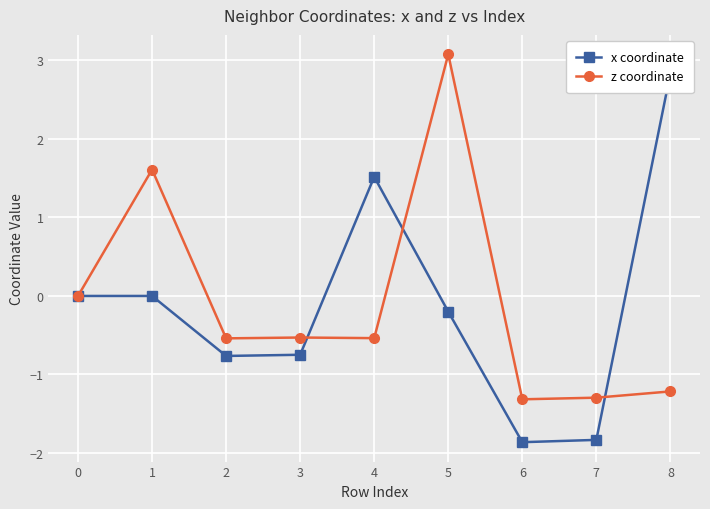

What is the value of the z coordinate point at the 6th from the left?

3.1